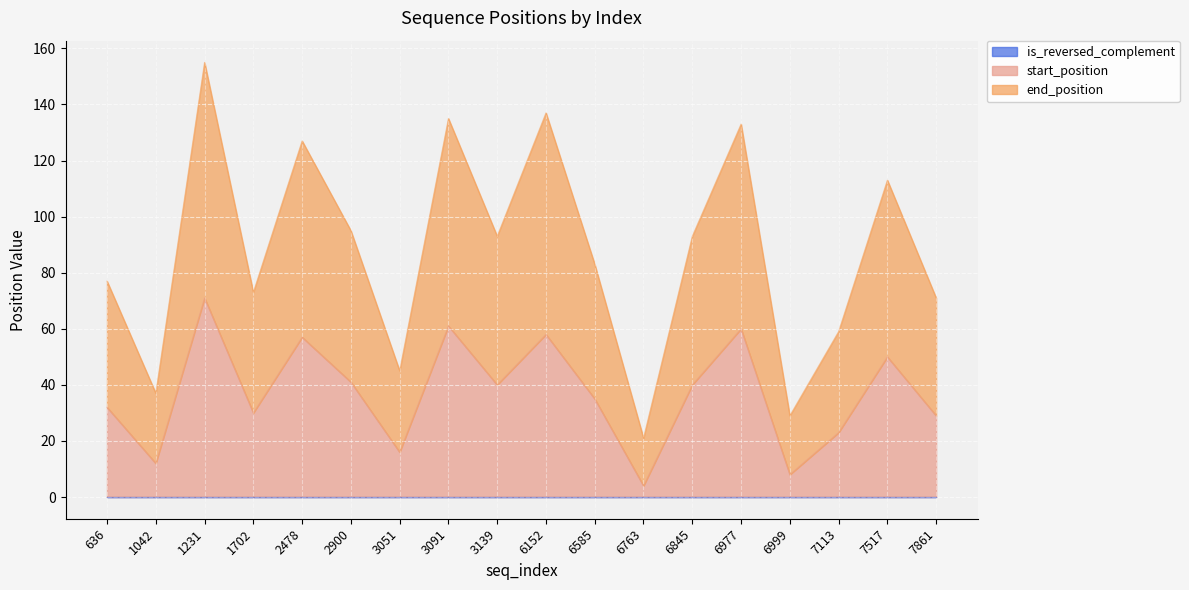

How many values in the end_position series exceed 93?

7